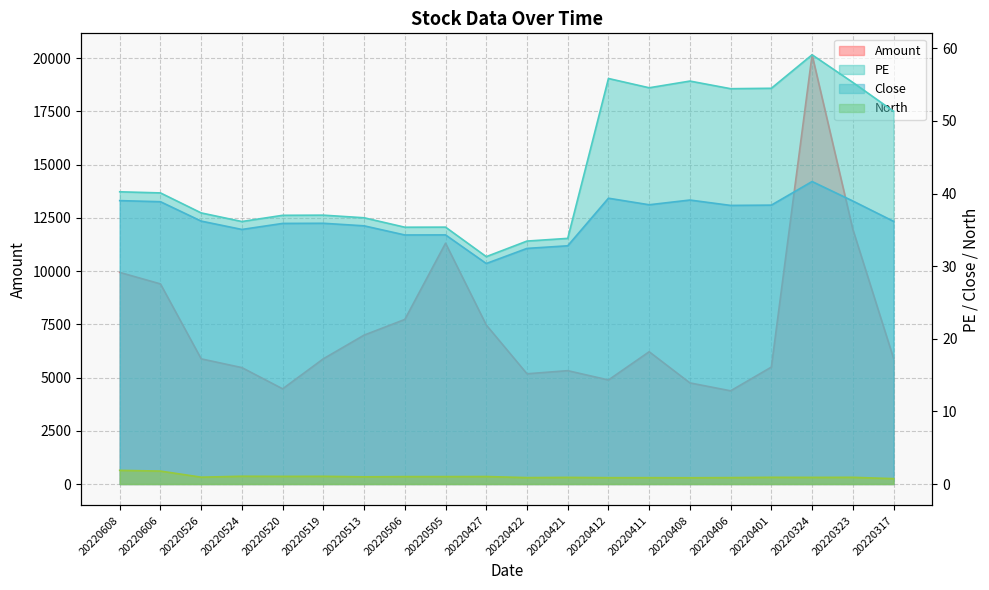

Reading left to right, list all the values displayed in this chart.

Amount: 20220608=9936.7	20220606=9395.6	20220526=5876.9	20220524=5465.6	20220520=4469.4	20220519=5879.8	20220513=6991.0	20220506=7727.2	20220505=11306.8	20220427=7466.8	20220422=5175.6	20220421=5322.2	20220412=4885.3	20220411=6210.3	20220408=4747.9	20220406=4376.0	20220401=5490.3	20220324=20153.7	20220323=11960.5	20220317=5900.2
PE: 20220608=40.2	20220606=40.1	20220526=37.3	20220524=36.1	20220520=37.0	20220519=37.0	20220513=36.7	20220506=35.4	20220505=35.4	20220427=31.3	20220422=33.5	20220421=33.8	20220412=55.8	20220411=54.6	20220408=55.5	20220406=54.4	20220401=54.5	20220324=59.1	20220323=55.3	20220317=51.3
Close: 20220608=39.0	20220606=38.9	20220526=36.2	20220524=35.0	20220520=35.9	20220519=35.9	20220513=35.5	20220506=34.3	20220505=34.3	20220427=30.4	20220422=32.4	20220421=32.8	20220412=39.4	20220411=38.5	20220408=39.1	20220406=38.4	20220401=38.4	20220324=41.6	20220323=39.0	20220317=36.2
North: 20220608=1.9	20220606=1.8	20220526=0.9	20220524=1.1	20220520=1.1	20220519=1.1	20220513=1.0	20220506=1.0	20220505=1.0	20220427=1.0	20220422=0.9	20220421=0.9	20220412=0.9	20220411=0.9	20220408=0.9	20220406=0.9	20220401=0.9	20220324=0.9	20220323=0.9	20220317=0.7